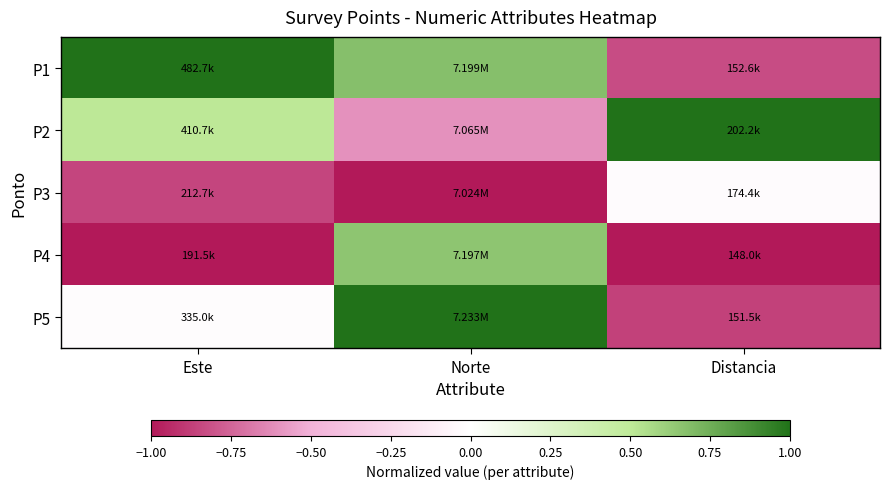

What is the smallest value displayed?

-1.0